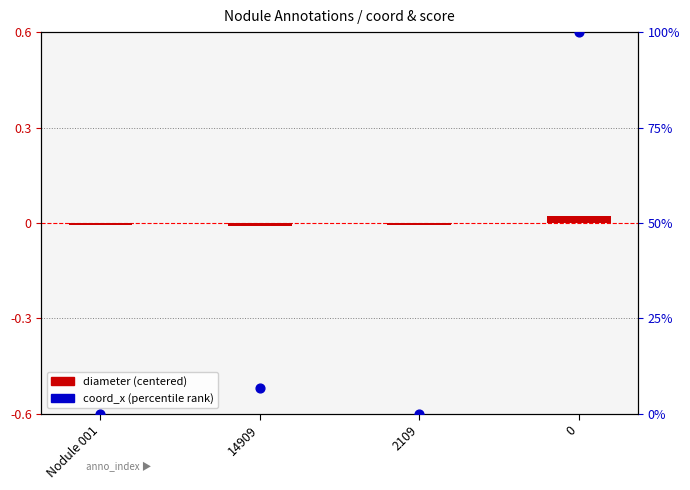

What is the total value across all series at 14909?

6.8